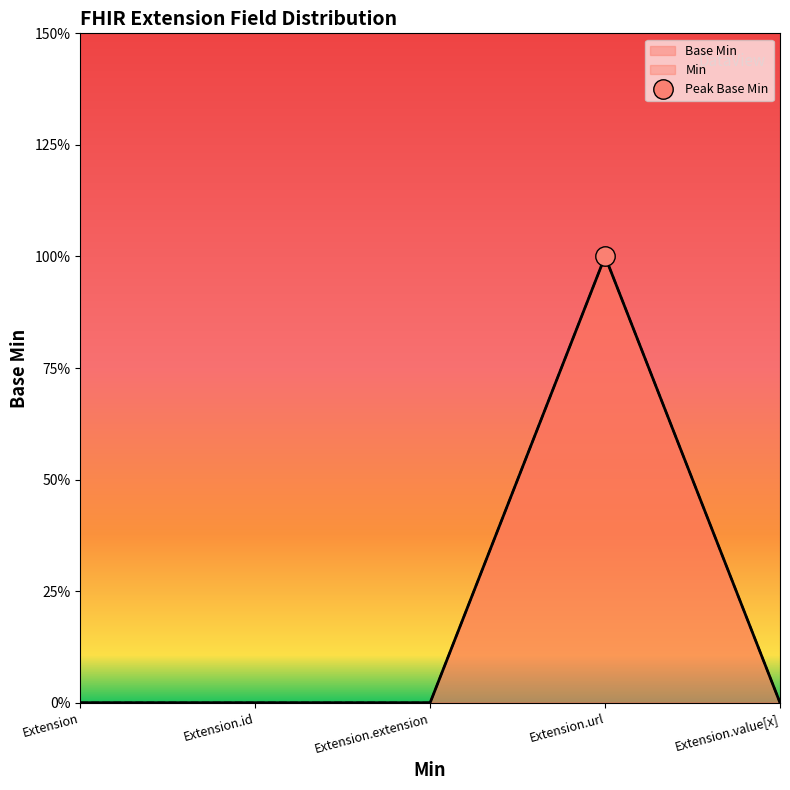

Which label corresponds to the largest value in the chart?

Extension.url